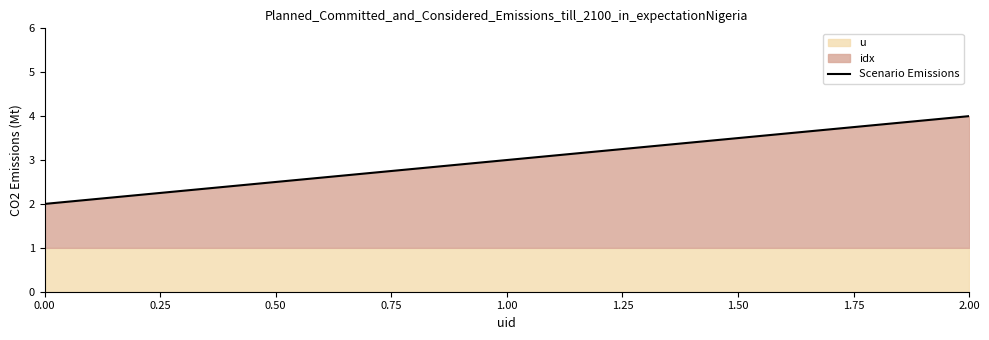

What is the value of the 3rd point from the left?

4